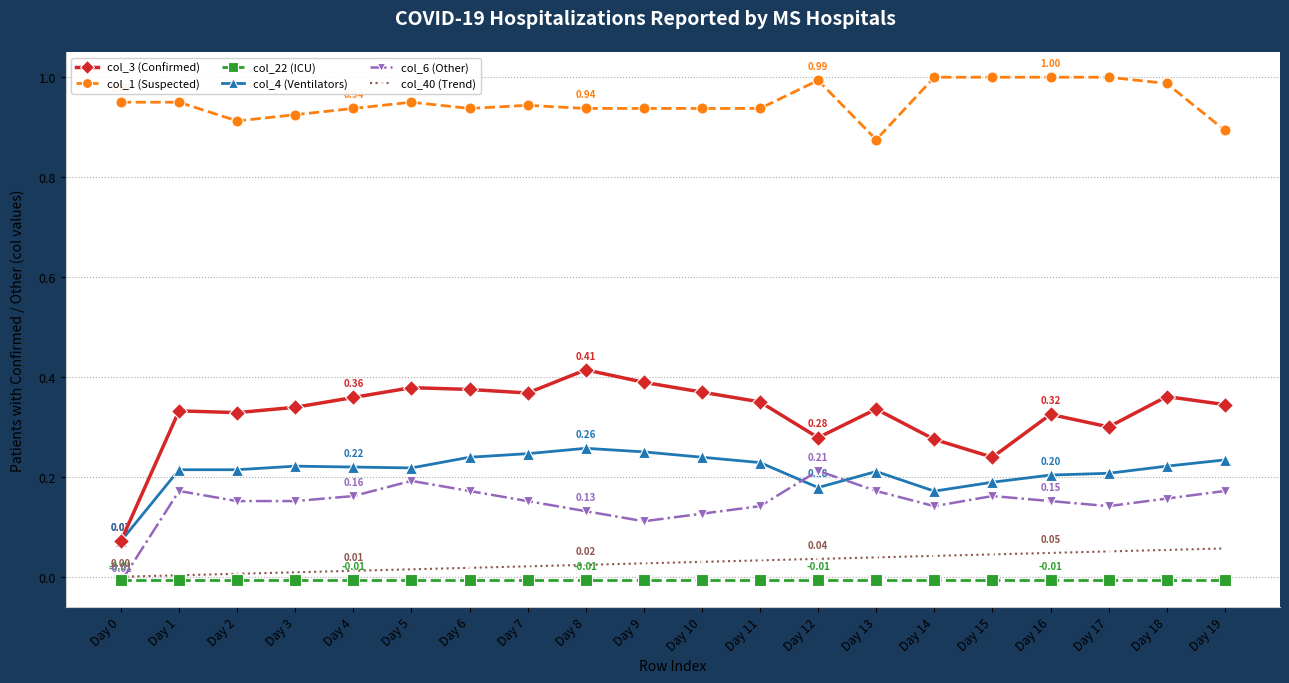

What are all the series names shown in the legend?

col_3 (Confirmed), col_1 (Suspected), col_22 (ICU), col_4 (Ventilators), col_6 (Other), col_40 (Trend)